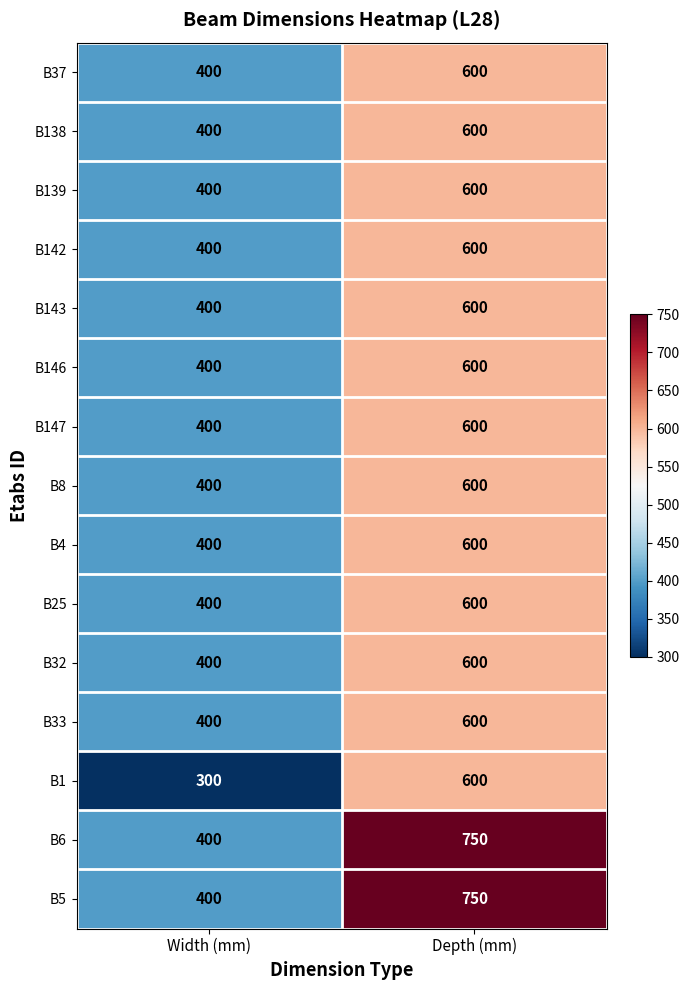

The value of B25 at Width (mm) is 706. True or false?

False